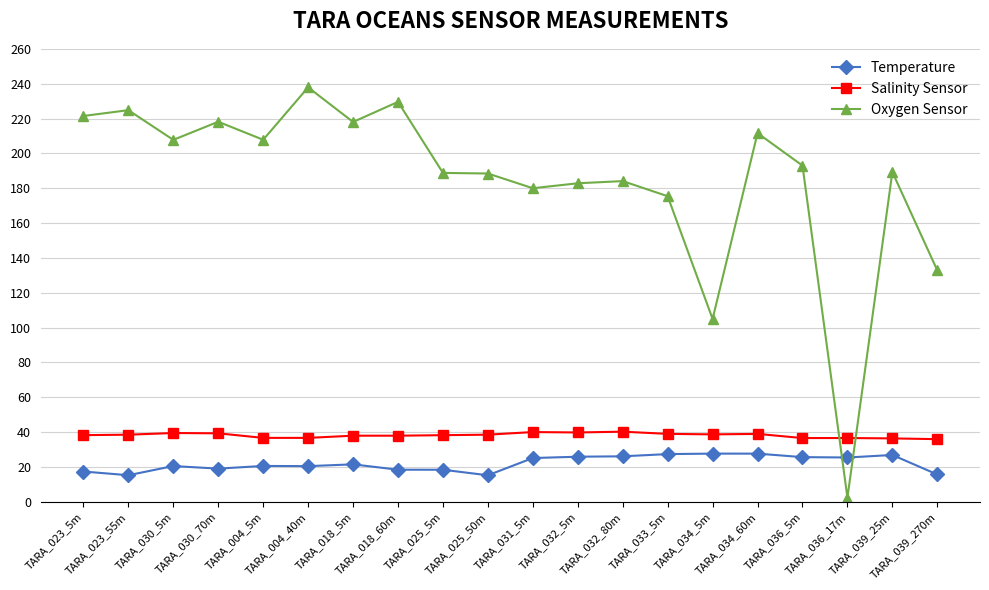

What are all the series names shown in the legend?

Temperature, Salinity Sensor, Oxygen Sensor